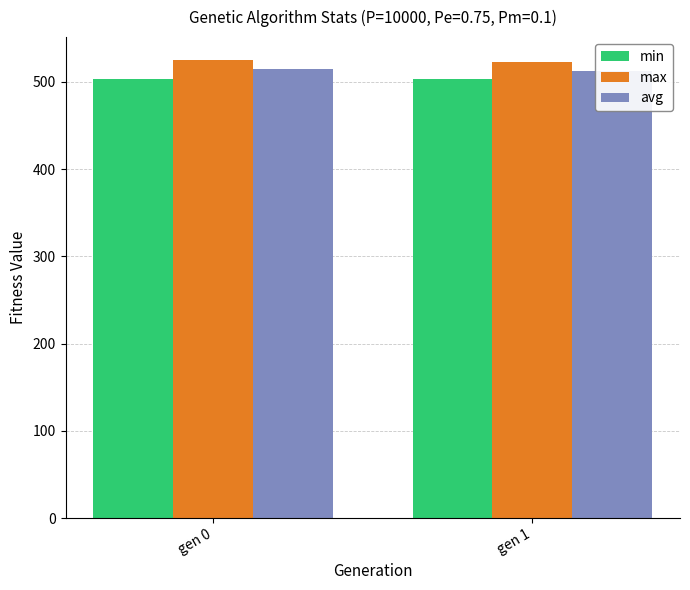

What is the highest value of the max series?

524.9